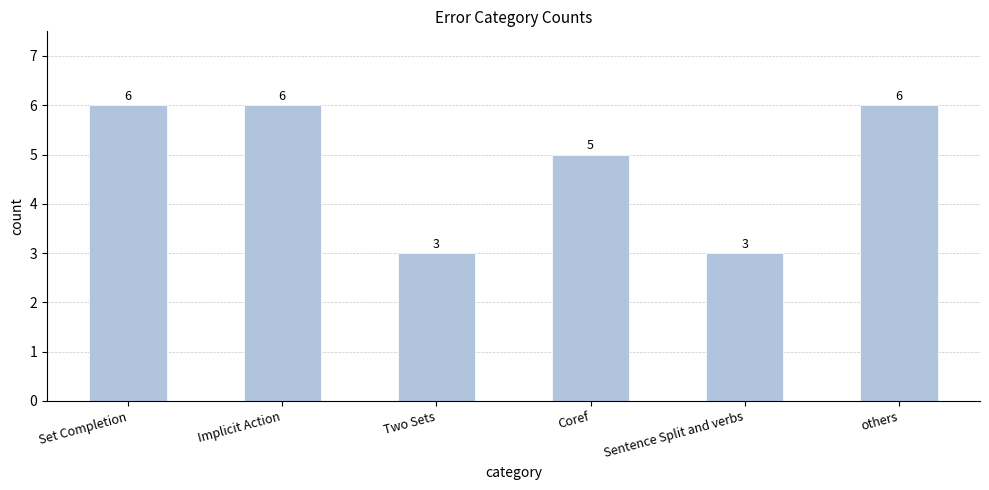

Count the values in the range 3 to 6.

6